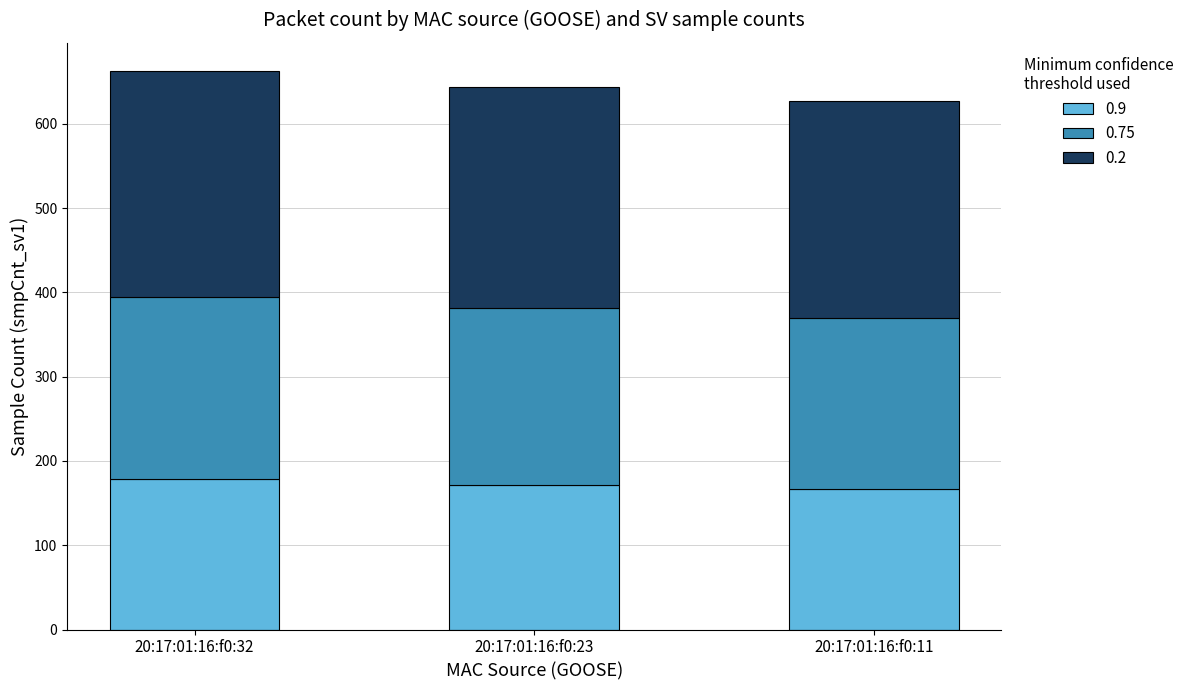

Reading left to right, list the values for the 0.9 series.

179	172	167